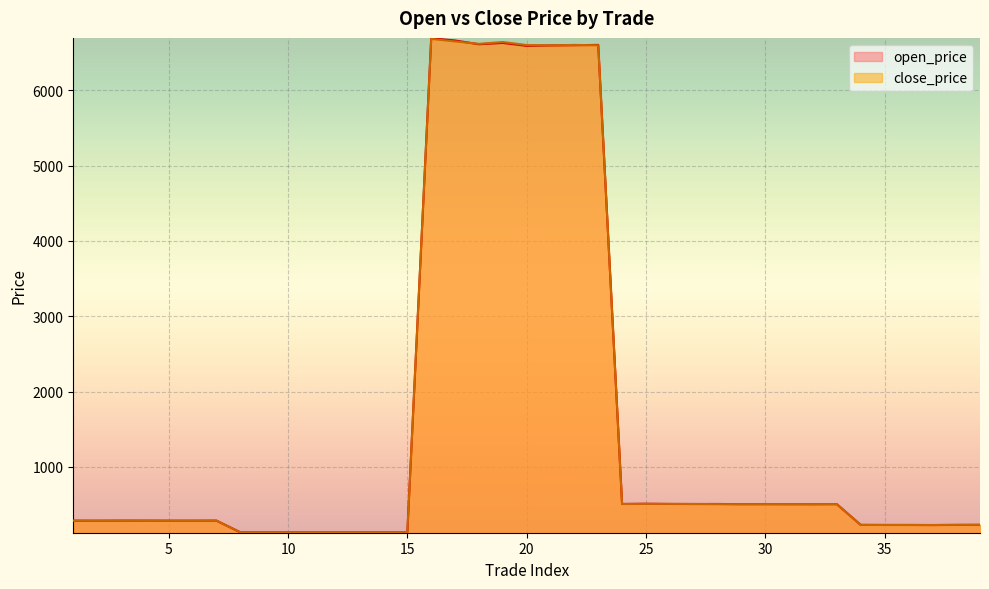

What is the total value across all series at 9?

262.4